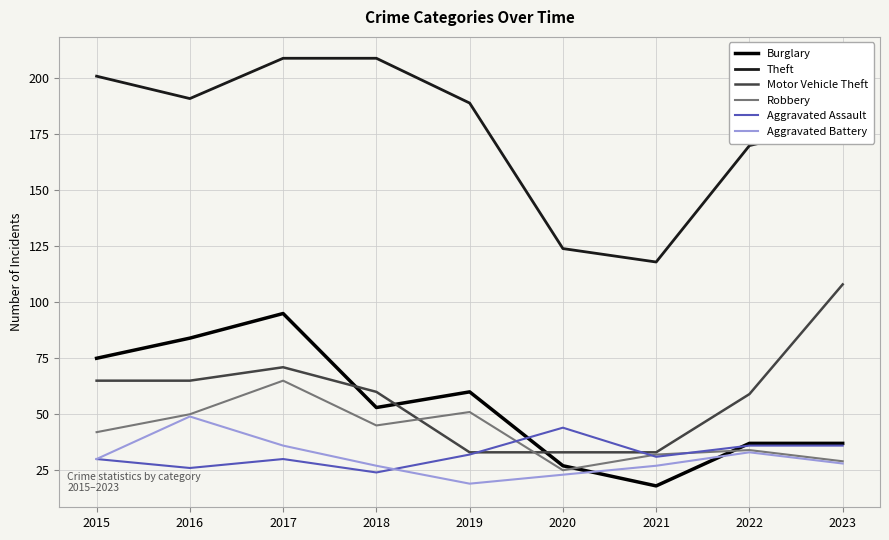

Which series has the largest range (max minus min)?

Theft